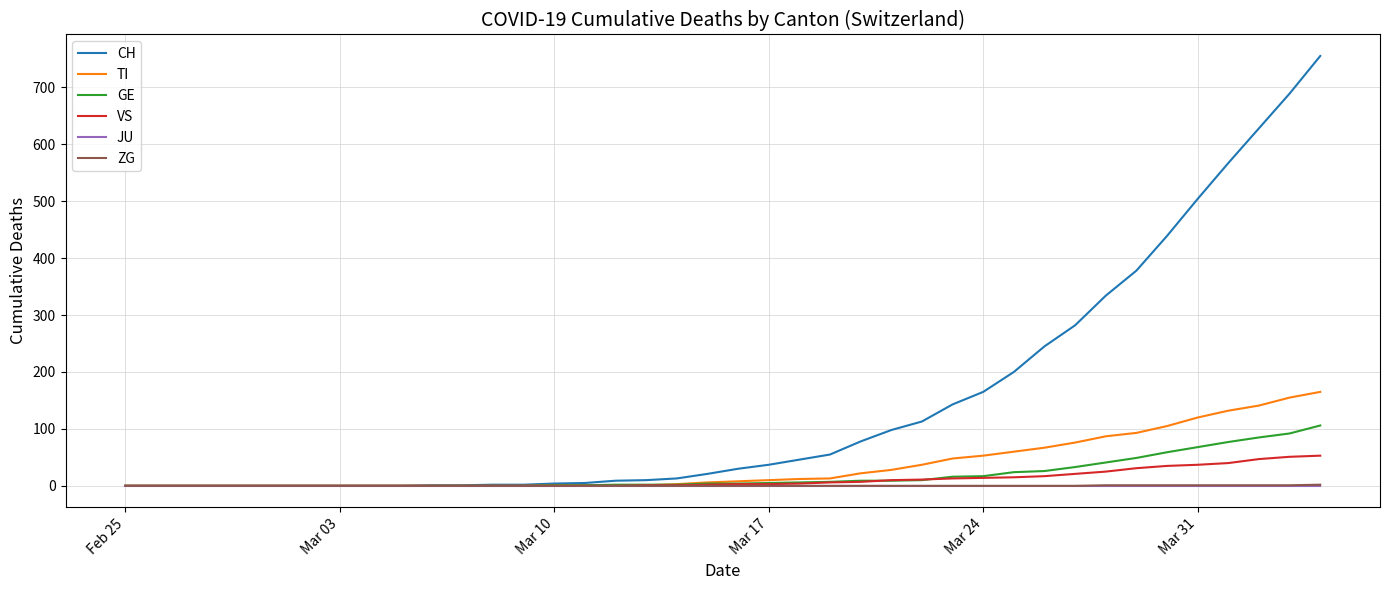

How many lines are shown in the chart?

6